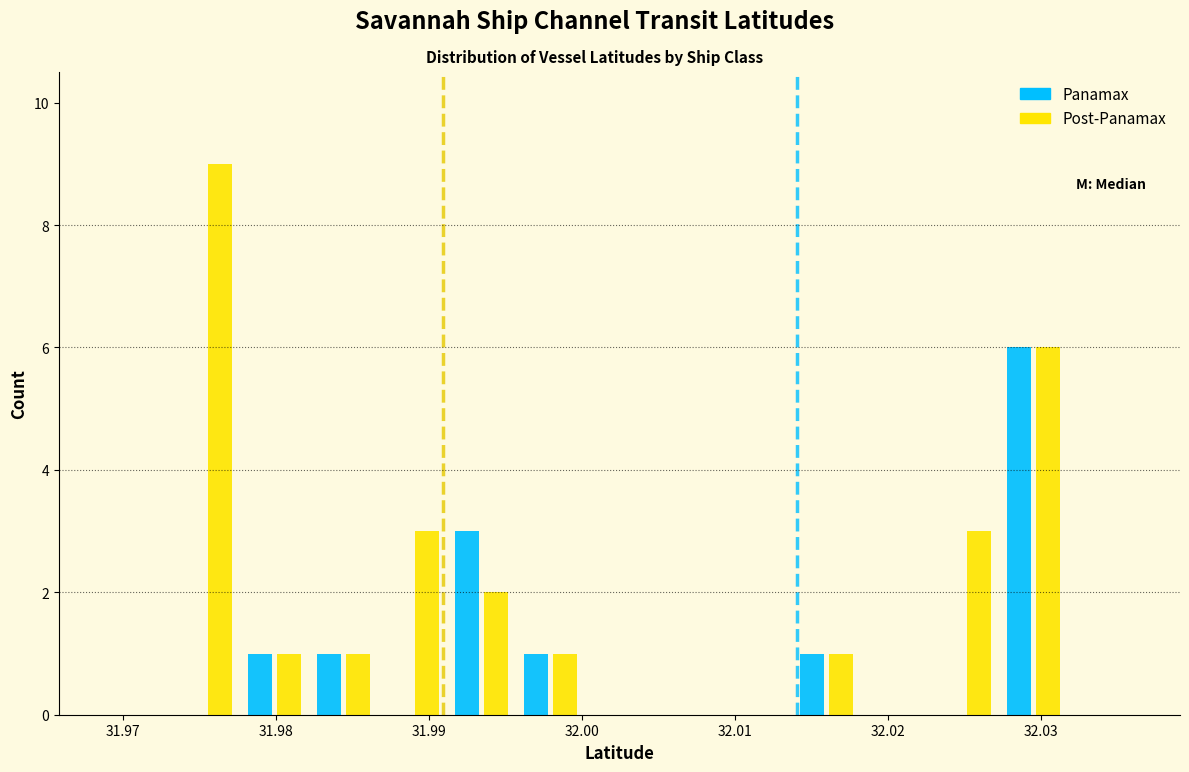

Reading left to right, list every range on the x-axis with the height of the bar of each series over it. Neither the bar edges nor the heights are printed on the chart, so give them approximately, as read against the axes.

31.969 to 31.973: Panamax=0	Post-Panamax=0
31.973 to 31.978: Panamax=0	Post-Panamax=9
31.978 to 31.982: Panamax=1	Post-Panamax=1
31.982 to 31.987: Panamax=1	Post-Panamax=1
31.987 to 31.991: Panamax=0	Post-Panamax=3
31.991 to 31.996: Panamax=3	Post-Panamax=2
31.996 to 32.000: Panamax=1	Post-Panamax=1
32.000 to 32.005: Panamax=0	Post-Panamax=0
32.005 to 32.009: Panamax=0	Post-Panamax=0
32.009 to 32.014: Panamax=0	Post-Panamax=0
32.014 to 32.018: Panamax=1	Post-Panamax=1
32.018 to 32.023: Panamax=0	Post-Panamax=0
32.023 to 32.027: Panamax=0	Post-Panamax=3
32.027 to 32.032: Panamax=6	Post-Panamax=6
32.032 to 32.036: Panamax=0	Post-Panamax=0